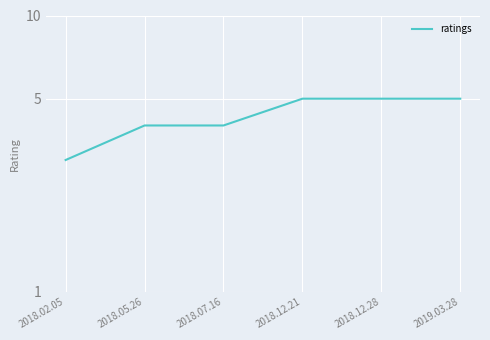

Reading left to right, transcribe all the data shown in this chart.

3	4	4	5	5	5